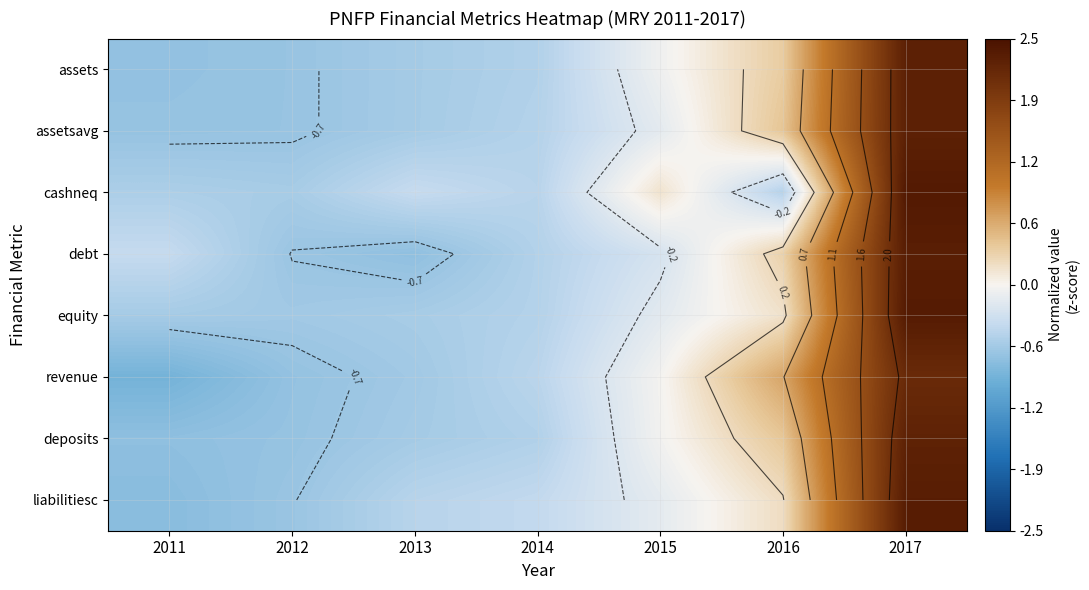

What value does the revenue series have at 2016?

0.7